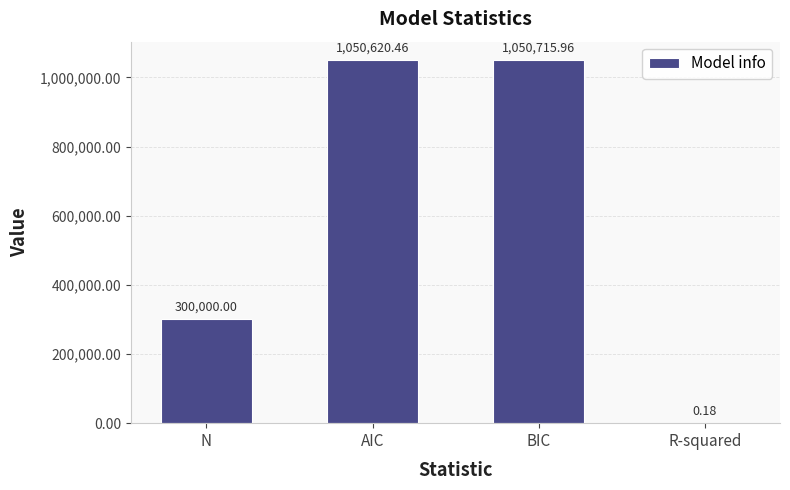

What is the sum of the values at N and R-squared?

300000.2